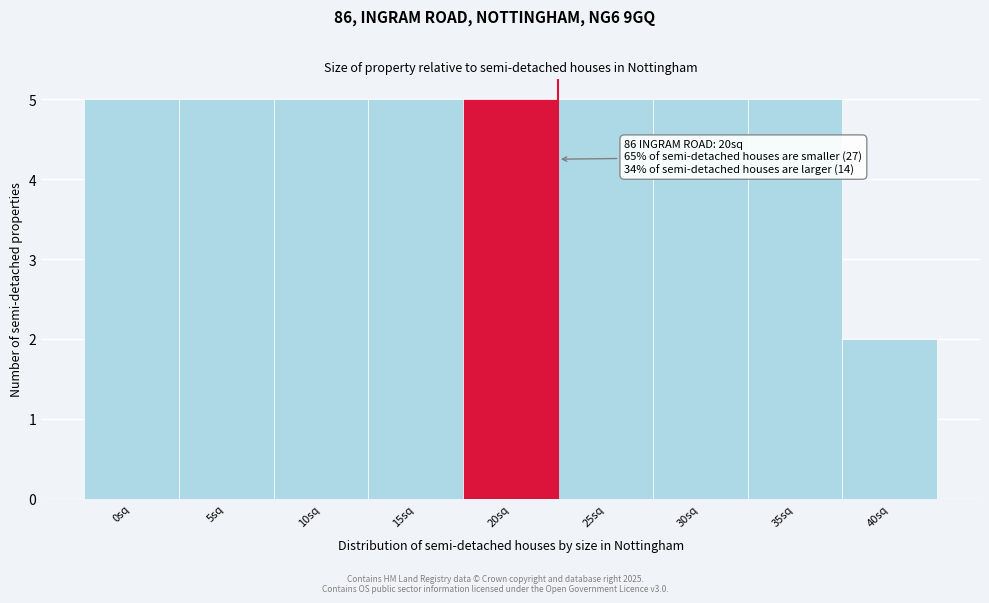

Reading left to right, transcribe all the data shown in this chart.

0sq=5	5sq=5	10sq=5	15sq=5	20sq=5	25sq=5	30sq=5	35sq=5	40sq=2